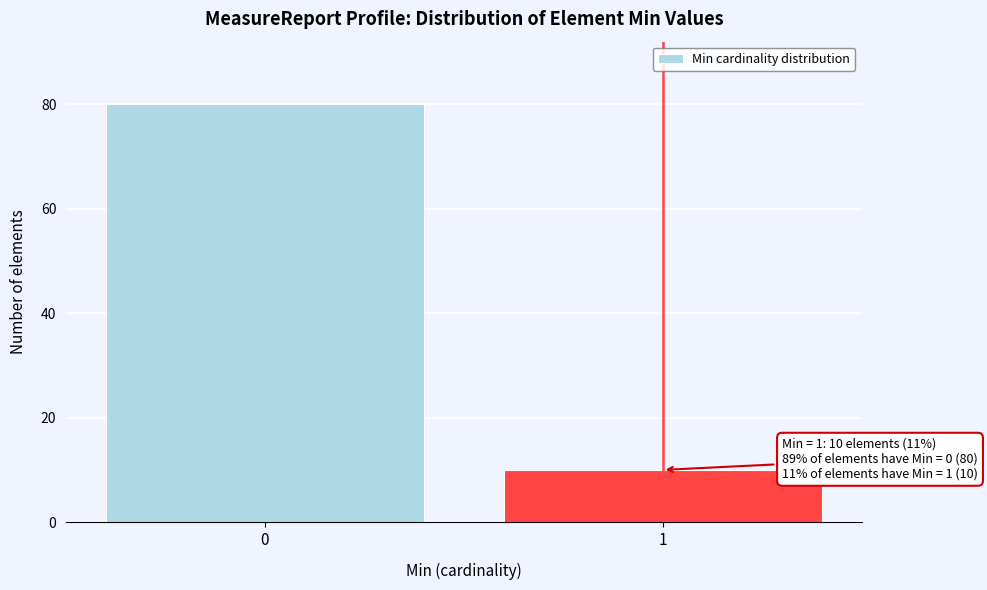

Reading left to right, what are all the values shown in this chart?

80	10